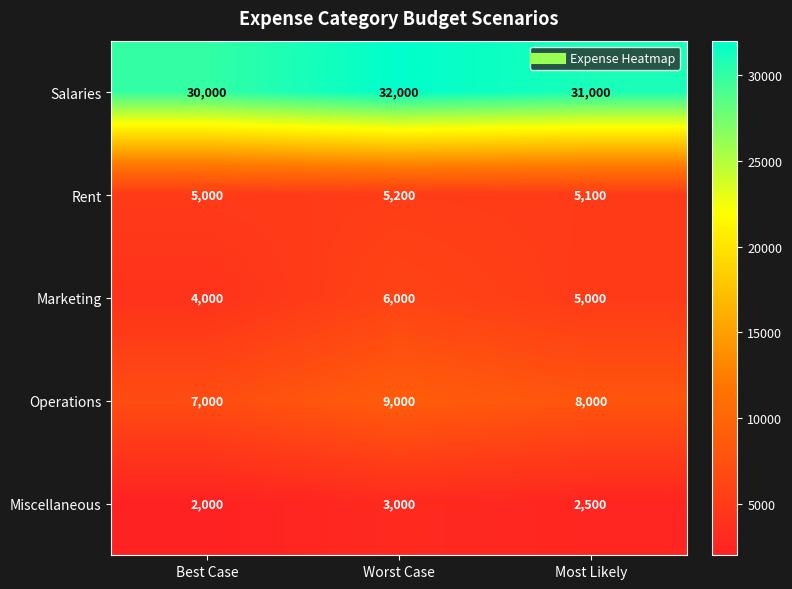

Reading left to right, extract all data points from this chart.

Salaries: 30000	32000	31000
Rent: 5000	5200	5100
Marketing: 4000	6000	5000
Operations: 7000	9000	8000
Miscellaneous: 2000	3000	2500